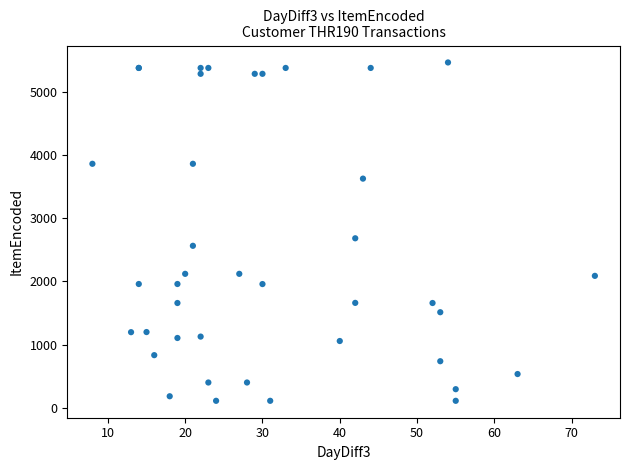

What Y value in the scatter plot is closest to 2788?

2683